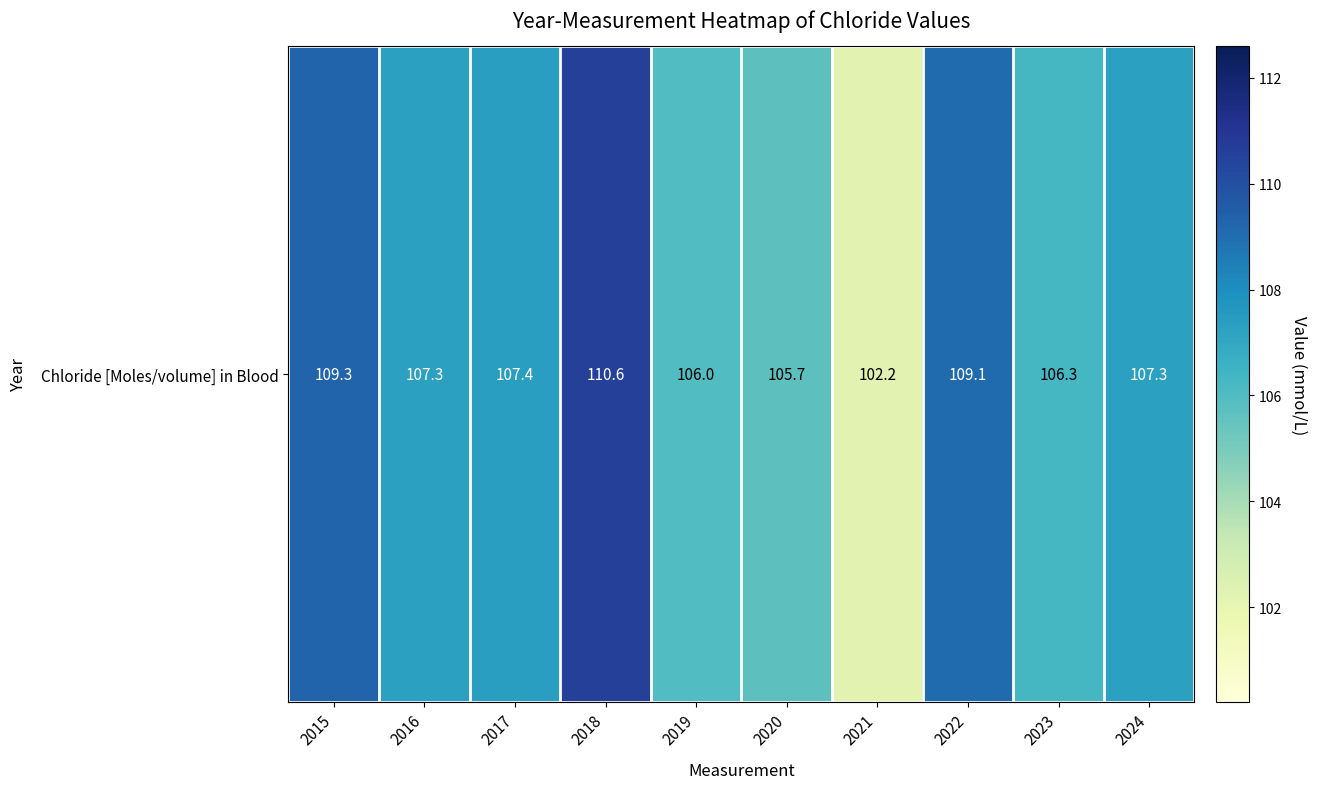

What is the difference between the values at 2018 and 2019?

4.6